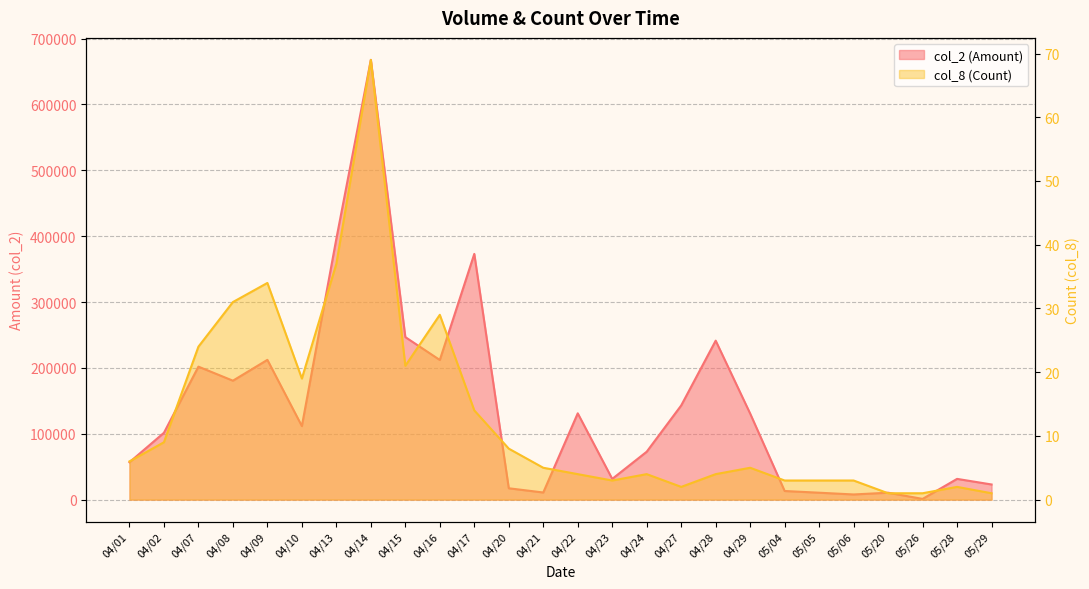

What is the highest value of the col_8 (Count) series?

69